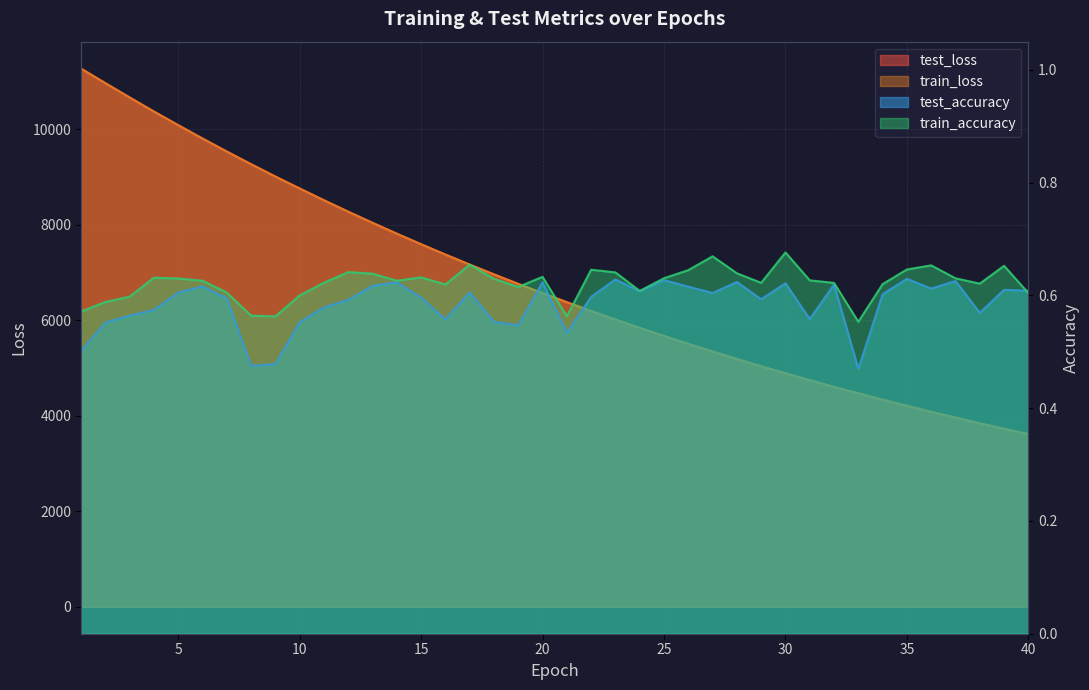

Which category has the highest value across all series?

1